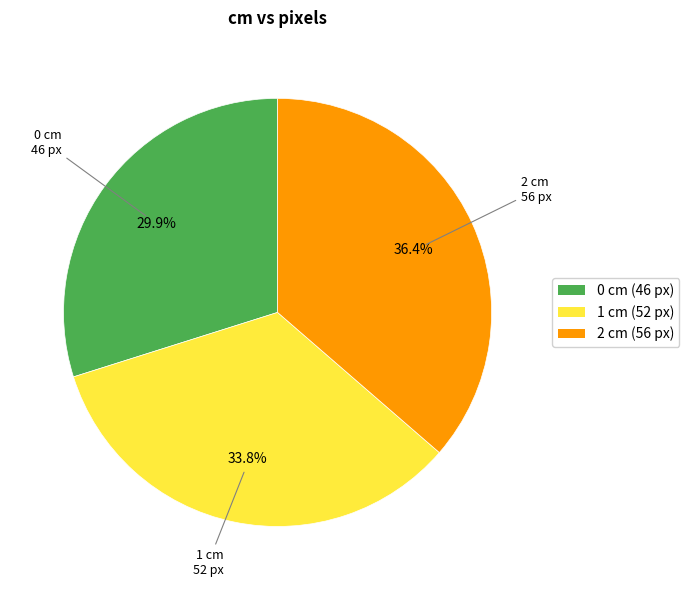

How many slices are in this pie chart?

3